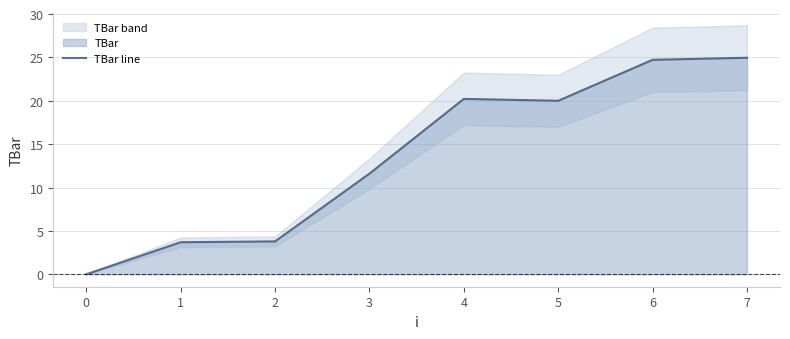

True or false: TBar line has a value of -12.0 at 0.

False